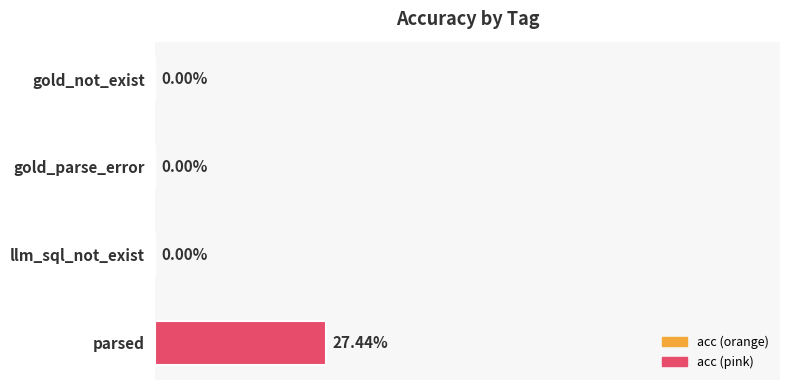

Does the chart contain stacked bars?

No